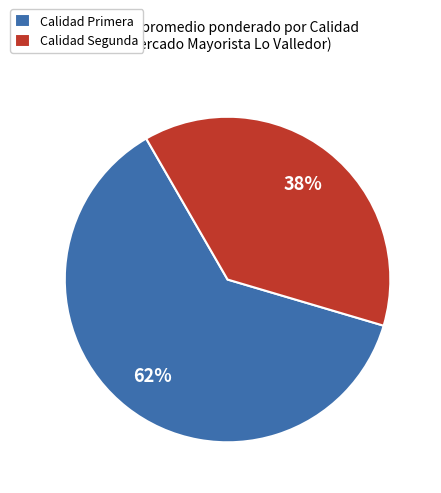

To the nearest percent, what is the average slice percentage?

50%